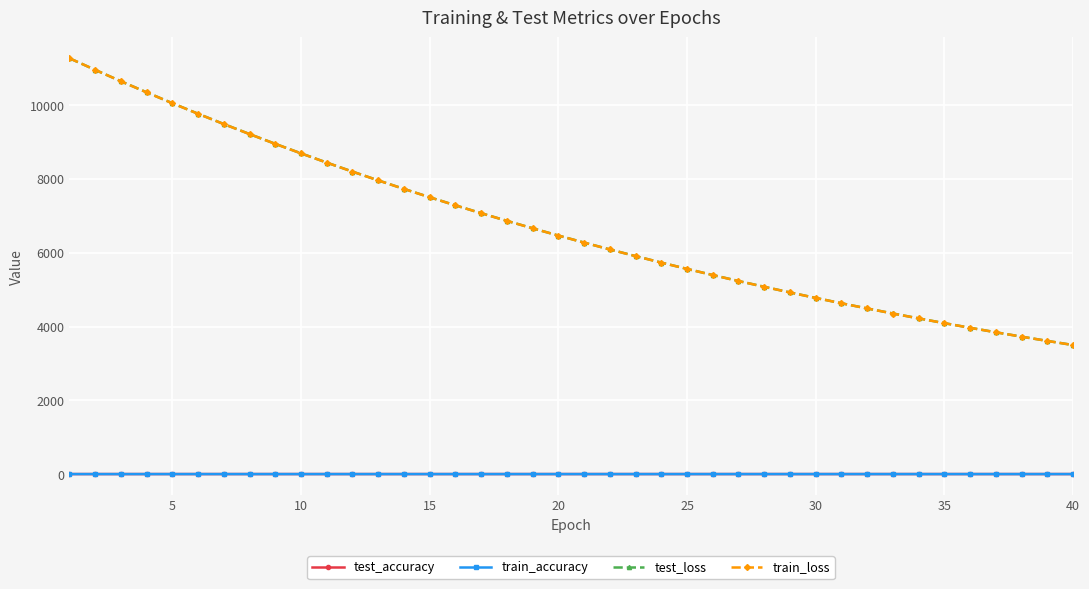

What is the sum of all test_loss values?

269025.5